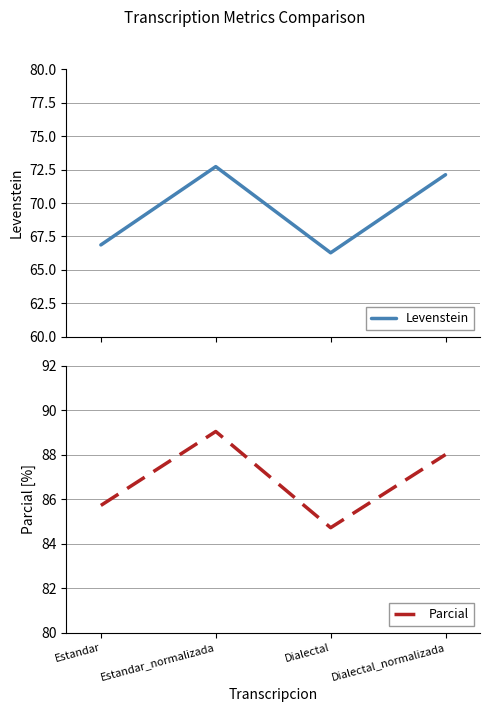

Rank the series by their average value, from highest to lowest.

Parcial, Levenstein